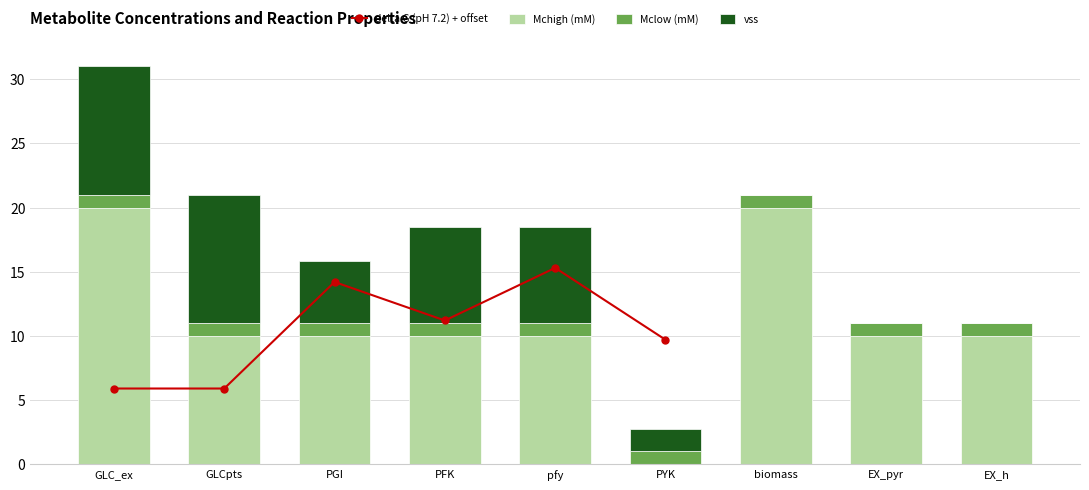

Is the value of Mchigh (mM) at PGI greater than the value of vss (Gur = -10, O2ur = -1000) at biomass?

Yes